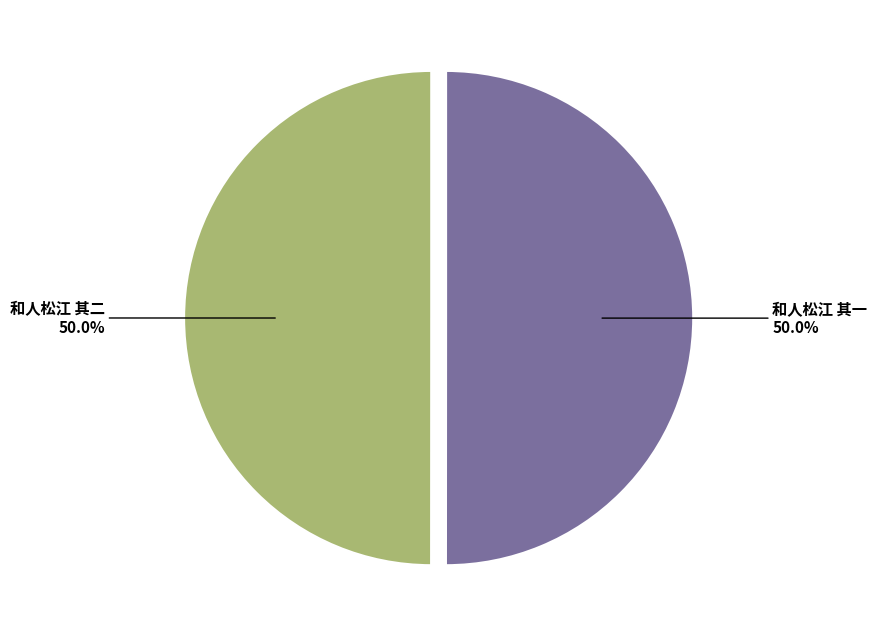

Count the number of slices in the pie.

2